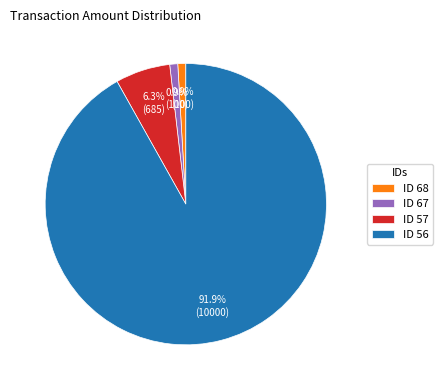

What is the ratio of the value at ID 57 to the value at ID 68?

6.9